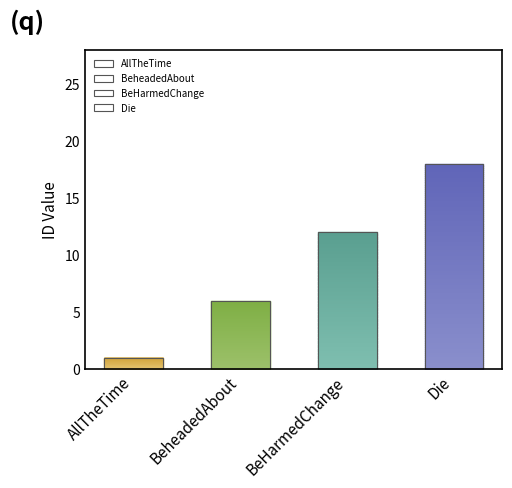

What is the smallest value displayed?

1